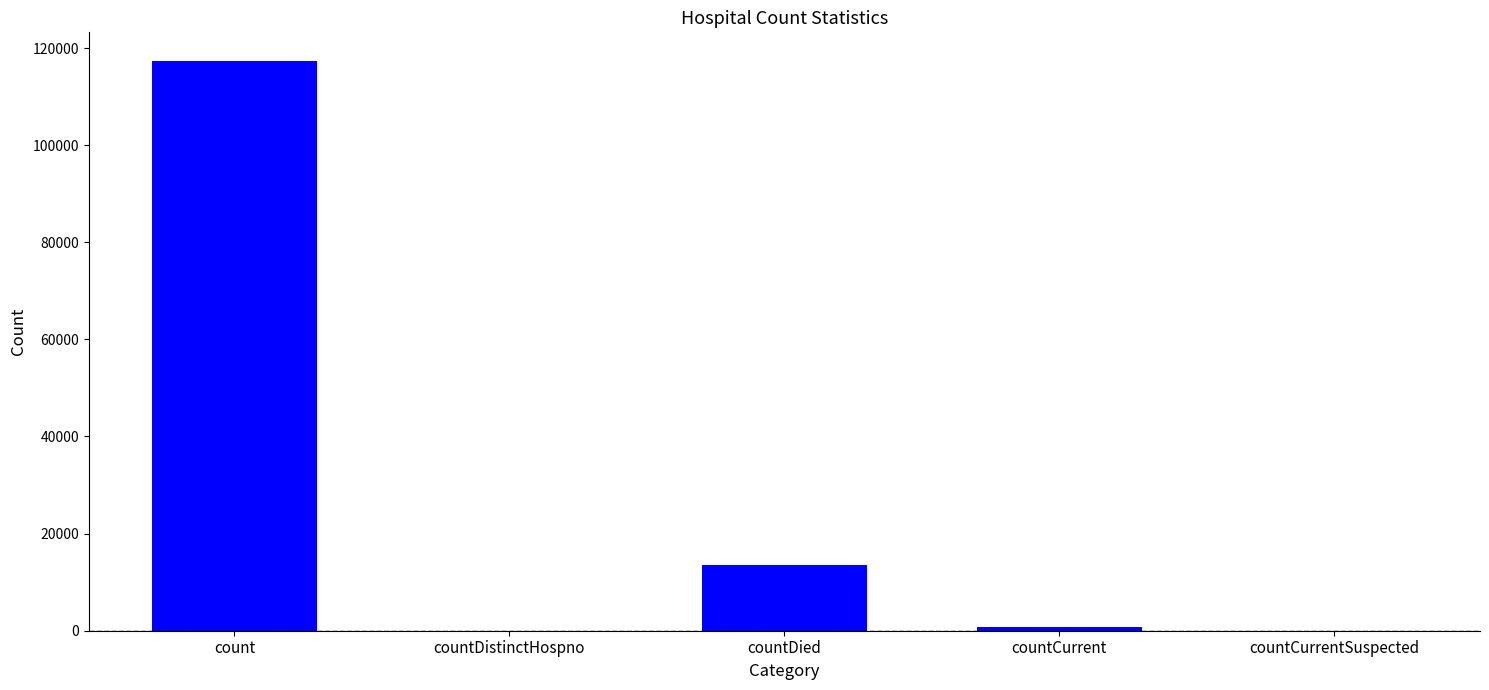

What is the sum of all values?

131762